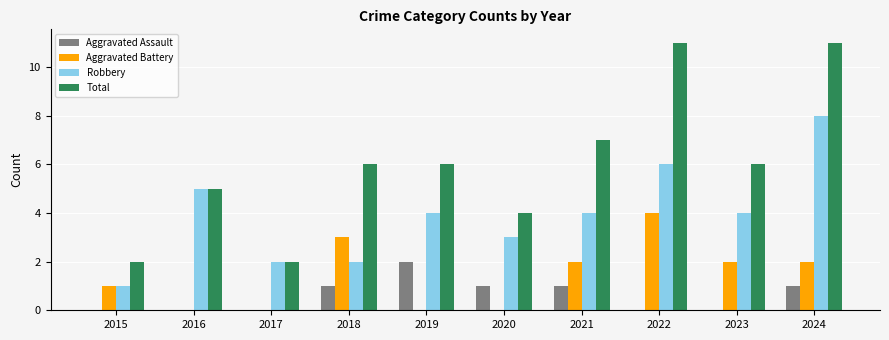

Count the number of data series in this chart.

4